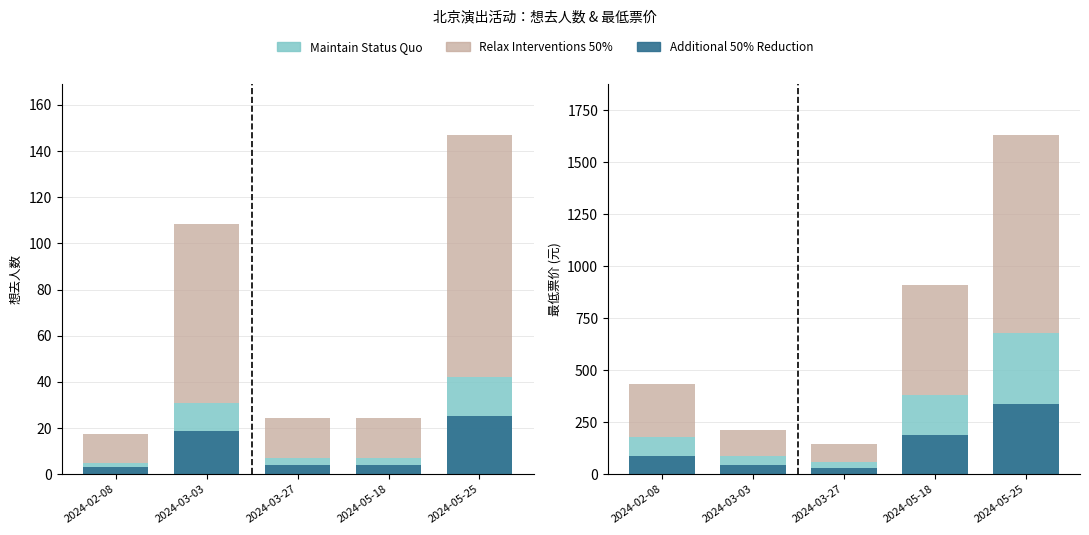

How many bars are there in each group?

6